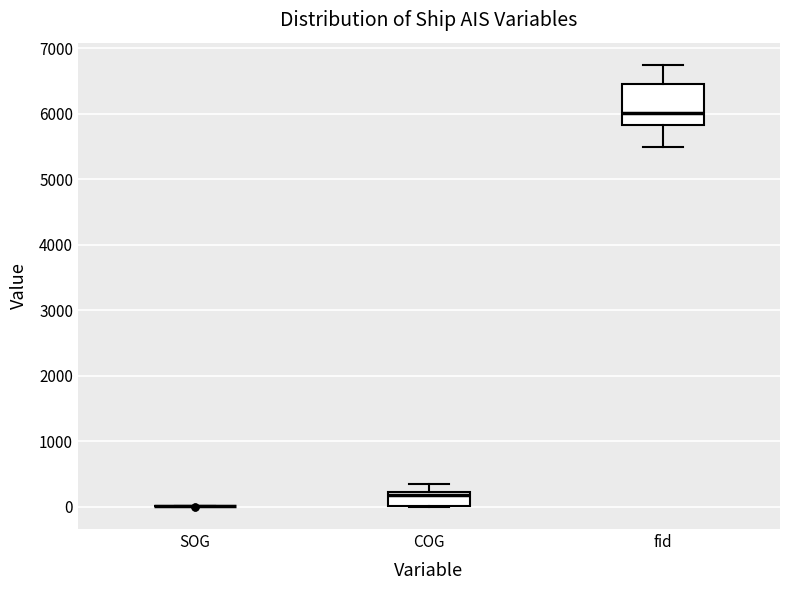

Reading left to right, transcribe this box plot: for each box, give where its median line is, the range the box spans, and where its two whiskers end, as read against the y-axis. The values are not printed on the chart, so give them approximately, as read against the axis.

SOG: box collapsed to a line at 0, whiskers 0 to 0
COG: median 200 (just below the box's upper edge), box 0 to 200, whiskers 0 to 400
fid: median 6000, box 5800 to 6500, whiskers 5500 to 6700